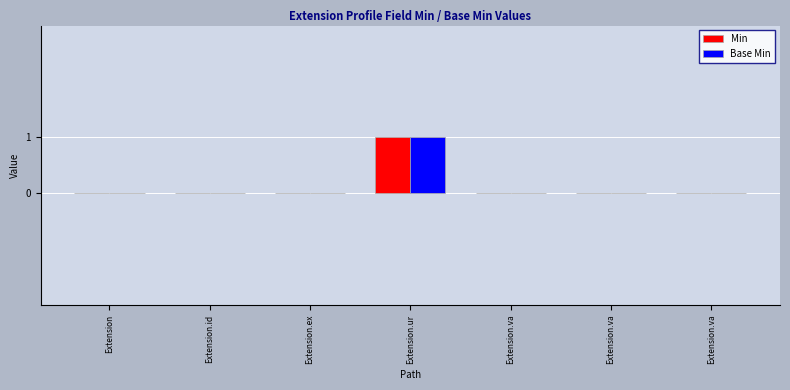

Which series has the largest total across all categories?

Min